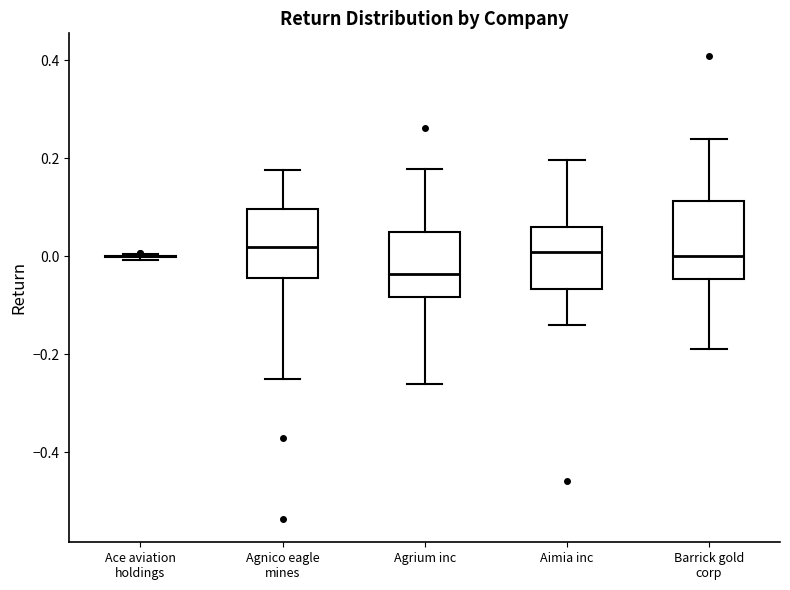

Where is the lower edge of the box for Barrick gold corp on the y-axis? The values are not printed on the chart, so give them approximately, as read against the axis.

-0.04